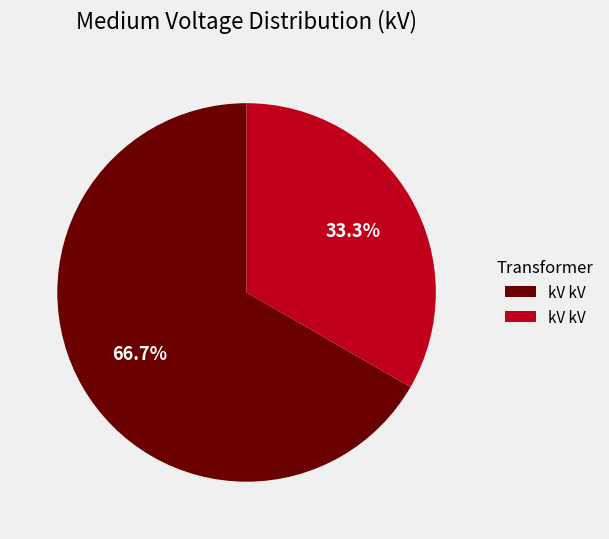

Is there any slice that represents more than half of the pie?

Yes